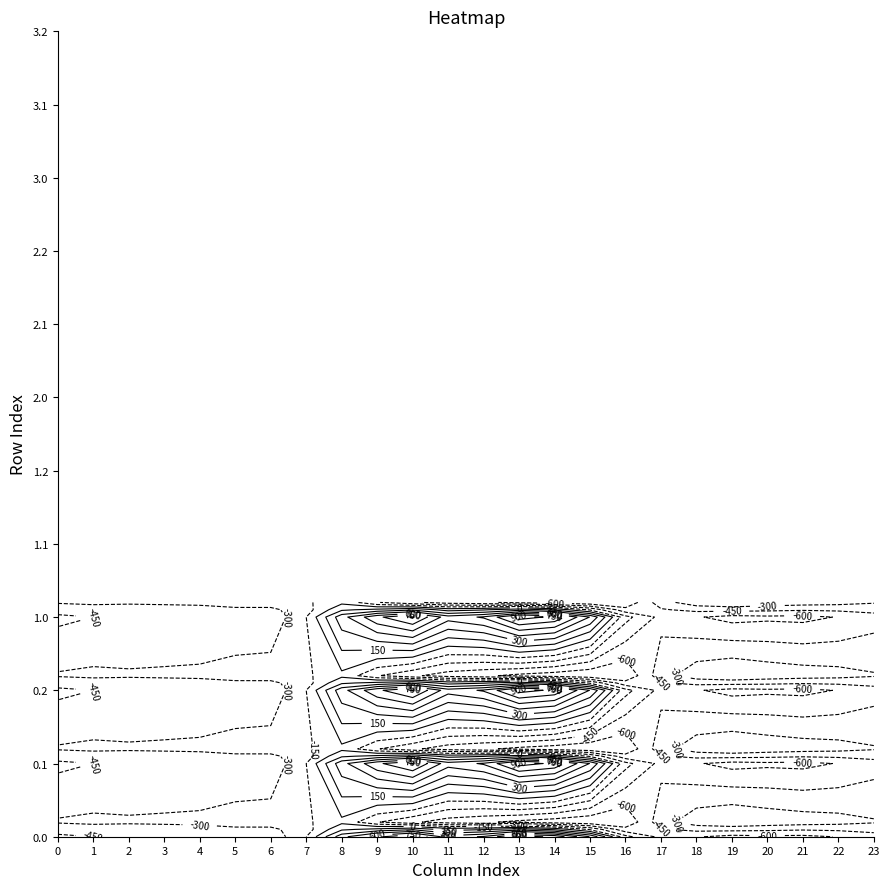

At how many categories does at least one series exceed 81?

8